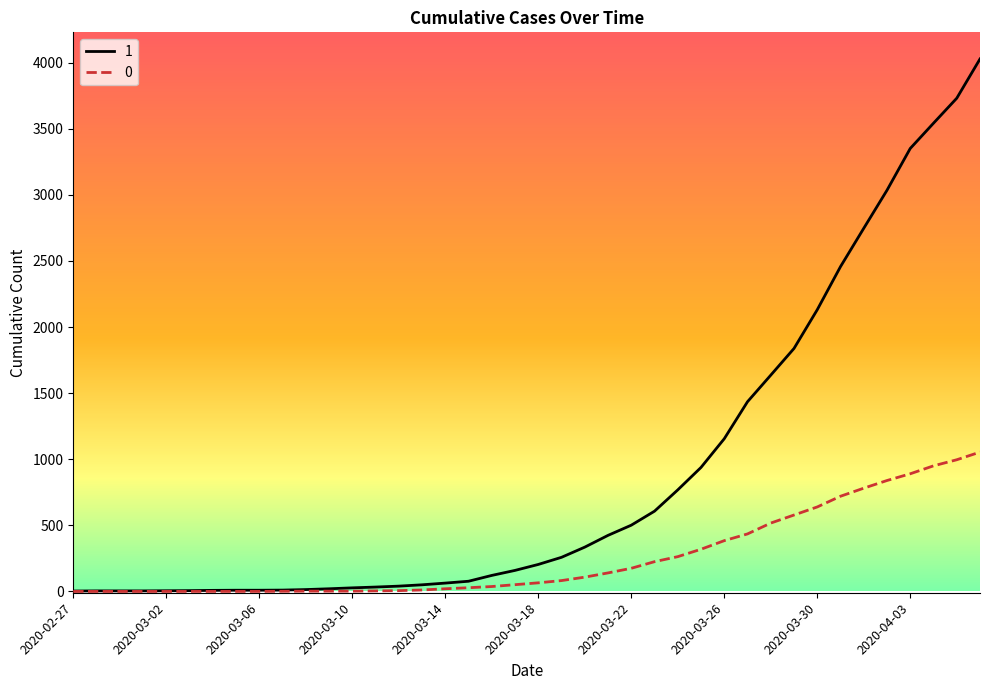

What is the maximum value shown in the chart?

4028